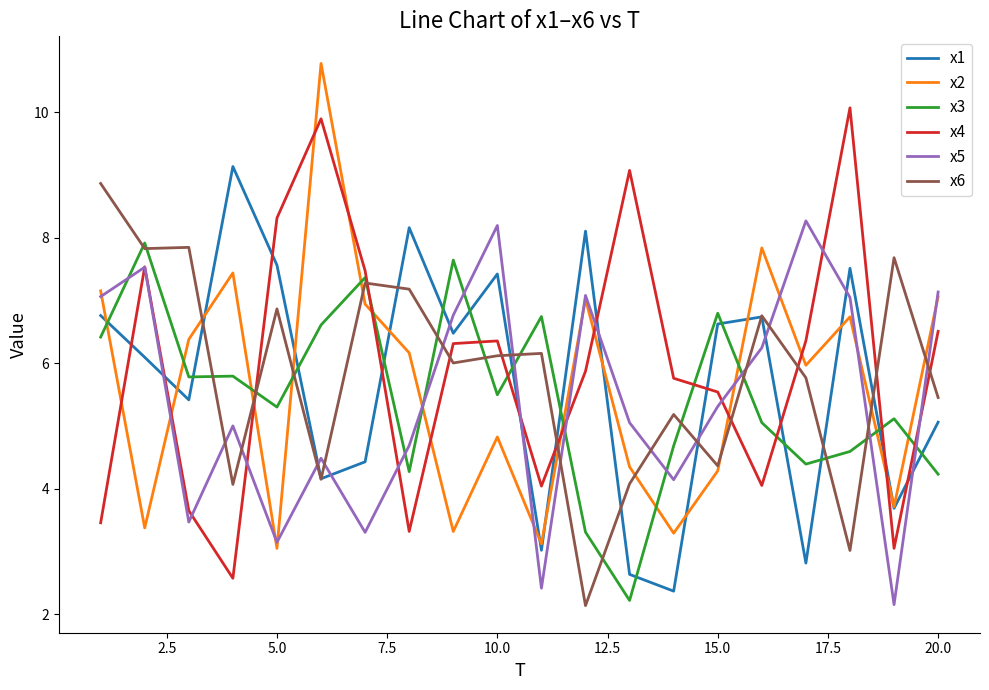

True or false: x4 and x6 intersect in this chart.

True